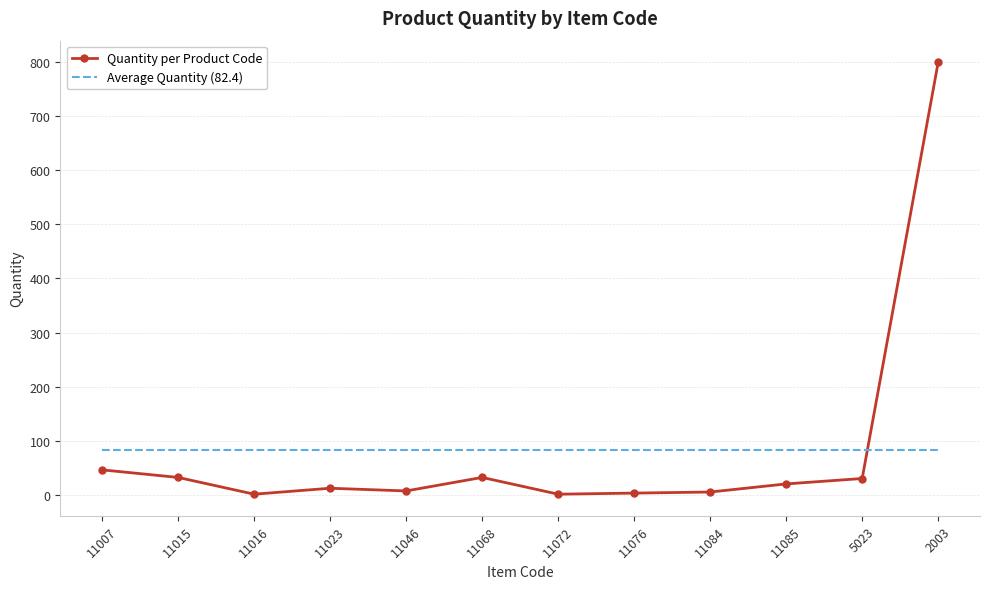

Which series has the widest spread of values?

Quantity per Product Code